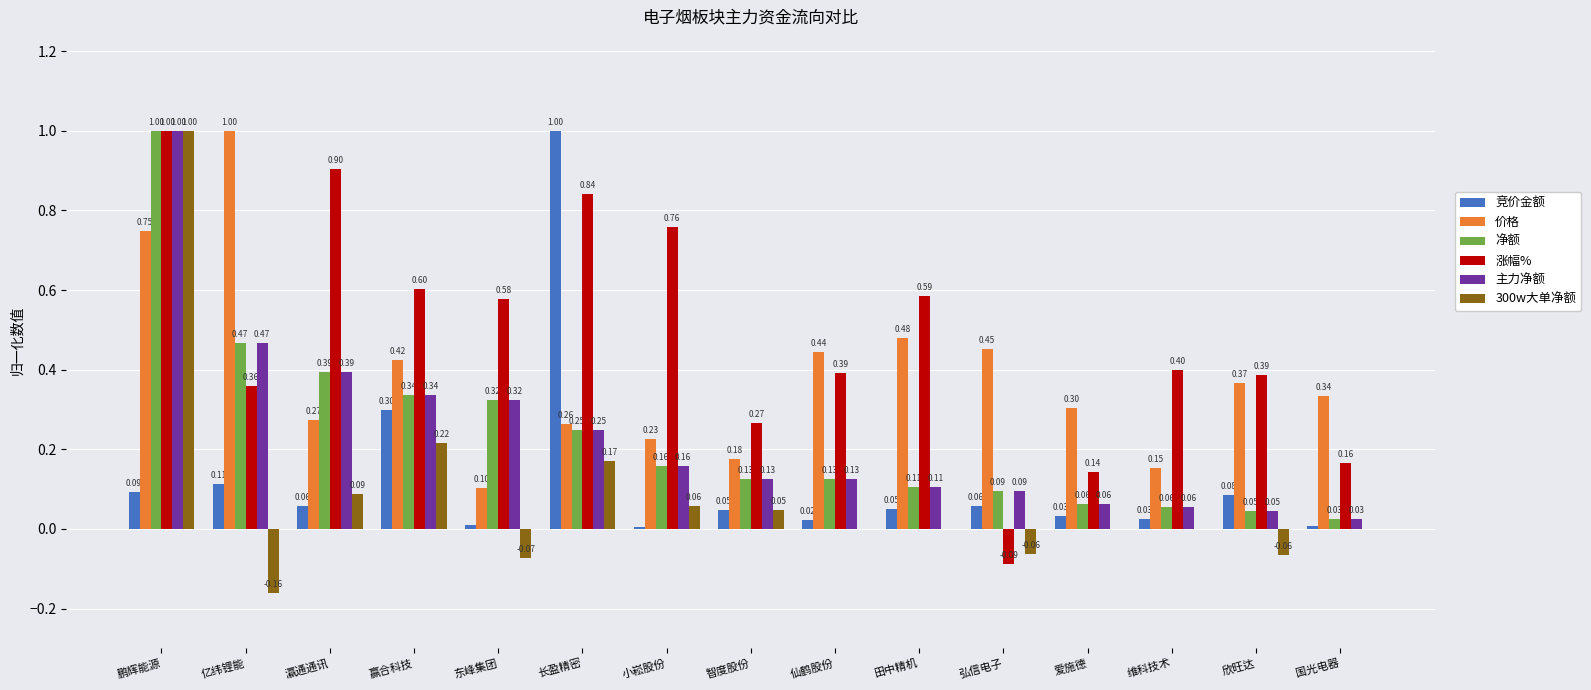

Which series changed the most between 瀛通通讯 and 欣旺达?

涨幅%